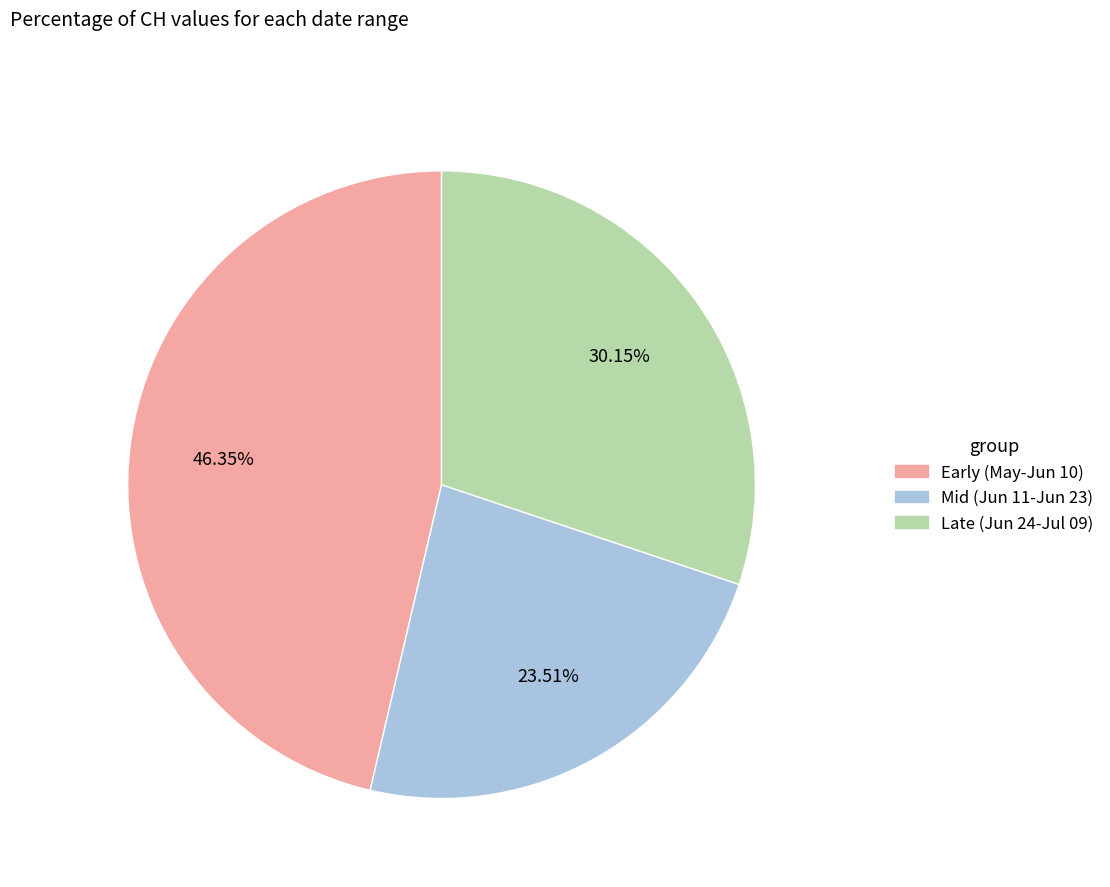

How many segments does this pie chart have?

3